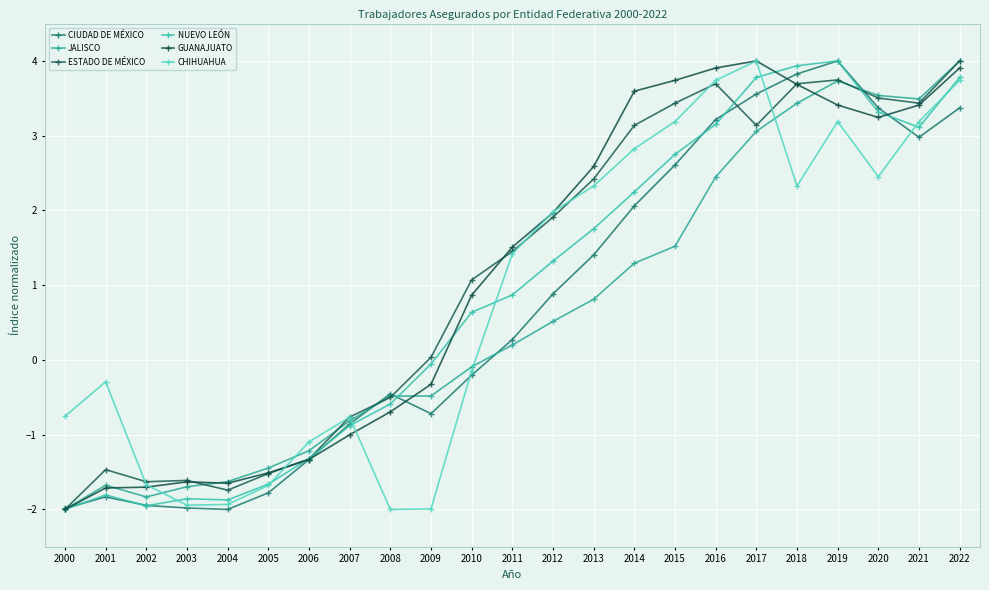

Reading right to left, extract all data points from this chart.

CIUDAD DE MÉXICO: 2022=3.4	2021=3.0	2020=3.4	2019=4.0	2018=3.8	2017=3.6	2016=3.2	2015=2.6	2014=2.1	2013=1.4	2012=0.9	2011=0.3	2010=-0.2	2009=-0.7	2008=-0.5	2007=-0.9	2006=-1.3	2005=-1.8	2004=-2.0	2003=-2.0	2002=-1.9	2001=-1.8	2000=-2.0
JALISCO: 2022=4.0	2021=3.5	2020=3.5	2019=3.7	2018=3.4	2017=3.1	2016=2.4	2015=1.5	2014=1.3	2013=0.8	2012=0.5	2011=0.2	2010=-0.1	2009=-0.5	2008=-0.5	2007=-0.8	2006=-1.2	2005=-1.4	2004=-1.6	2003=-1.7	2002=-1.8	2001=-1.7	2000=-2.0
ESTADO DE MÉXICO: 2022=4.0	2021=3.4	2020=3.5	2019=3.7	2018=3.7	2017=3.1	2016=3.7	2015=3.4	2014=3.1	2013=2.4	2012=1.9	2011=1.5	2010=1.1	2009=0.0	2008=-0.5	2007=-0.8	2006=-1.3	2005=-1.5	2004=-1.7	2003=-1.6	2002=-1.6	2001=-1.5	2000=-2.0
NUEVO LEÓN: 2022=3.8	2021=3.1	2020=3.3	2019=4.0	2018=3.9	2017=3.8	2016=3.2	2015=2.8	2014=2.2	2013=1.8	2012=1.3	2011=0.9	2010=0.6	2009=-0.1	2008=-0.6	2007=-0.9	2006=-1.3	2005=-1.7	2004=-1.9	2003=-1.9	2002=-2.0	2001=-1.8	2000=-2.0
GUANAJUATO: 2022=3.9	2021=3.4	2020=3.2	2019=3.4	2018=3.7	2017=4.0	2016=3.9	2015=3.7	2014=3.6	2013=2.6	2012=2.0	2011=1.5	2010=0.9	2009=-0.3	2008=-0.7	2007=-1.0	2006=-1.3	2005=-1.5	2004=-1.6	2003=-1.6	2002=-1.7	2001=-1.7	2000=-2.0
CHIHUAHUA: 2022=3.7	2021=3.2	2020=2.5	2019=3.2	2018=2.3	2017=4.0	2016=3.7	2015=3.2	2014=2.8	2013=2.3	2012=2.0	2011=1.4	2010=-0.1	2009=-2.0	2008=-2.0	2007=-0.8	2006=-1.1	2005=-1.7	2004=-1.9	2003=-1.9	2002=-1.7	2001=-0.3	2000=-0.8